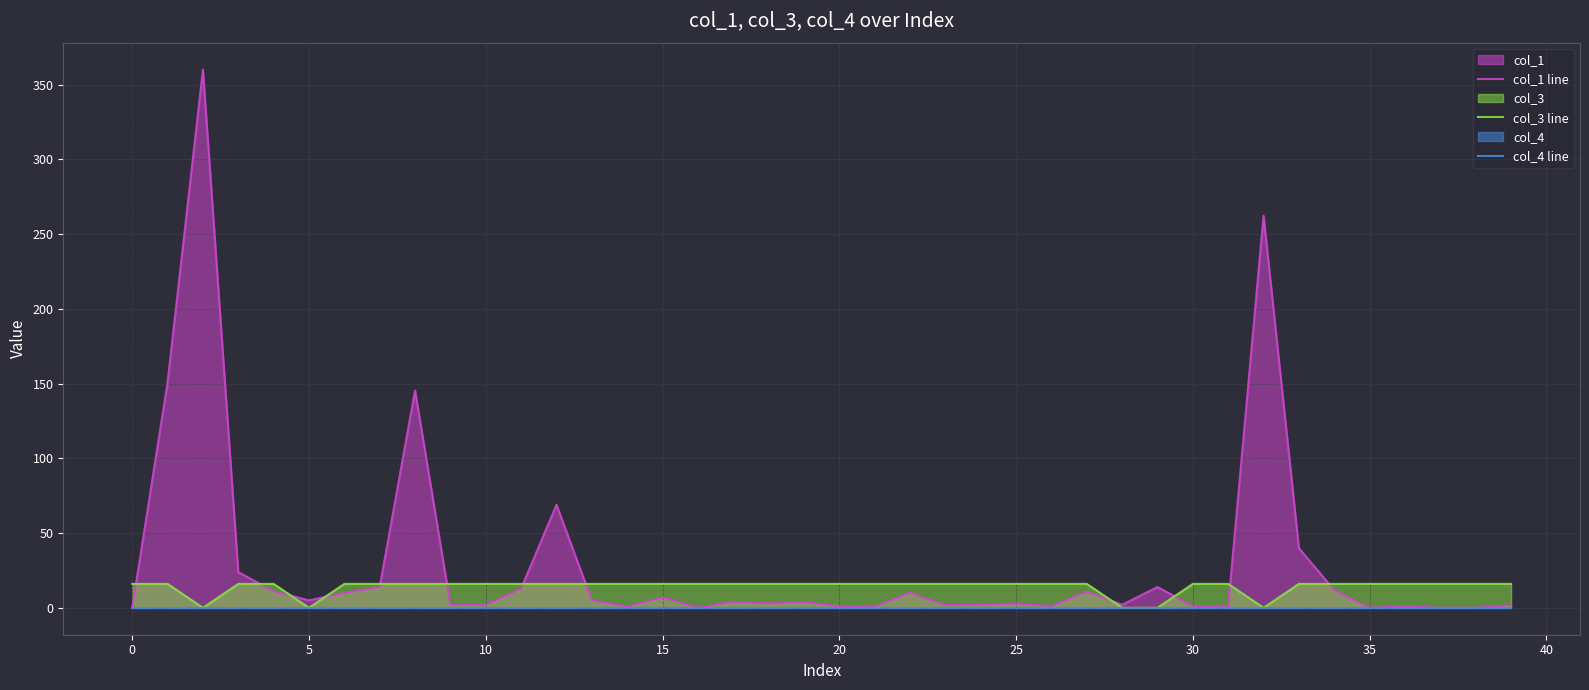

Rank the series by their maximum value, from highest to lowest.

col_1 line, col_3 line, col_4 line